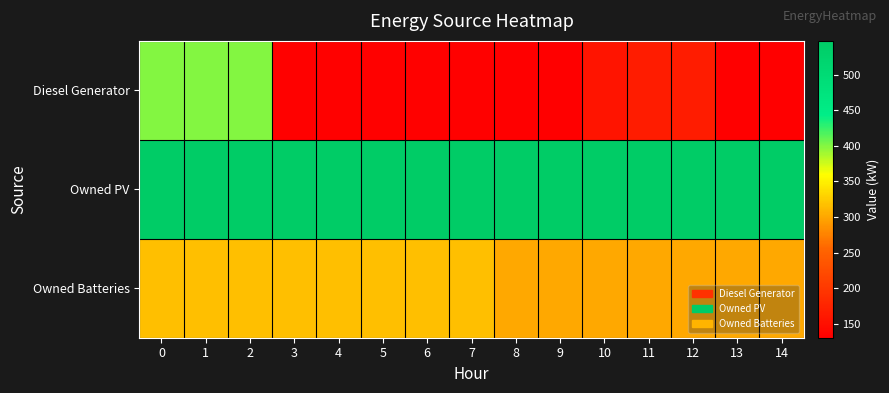

Which series has the widest spread of values?

Diesel Generator